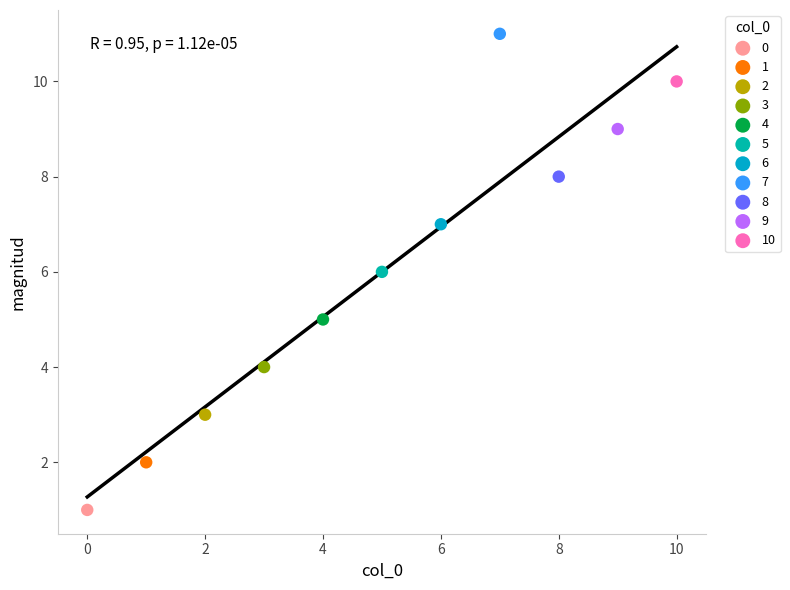

What are all the series names shown in the legend?

0, 1, 2, 3, 4, 5, 6, 7, 8, 9, 10